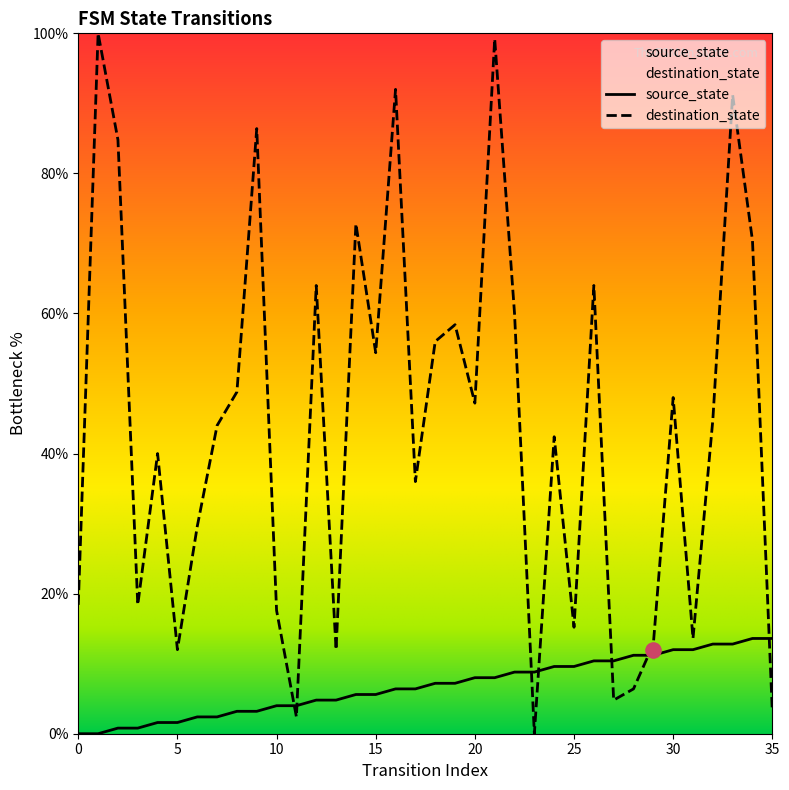

Which series reaches the maximum Y coordinate?

destination_state